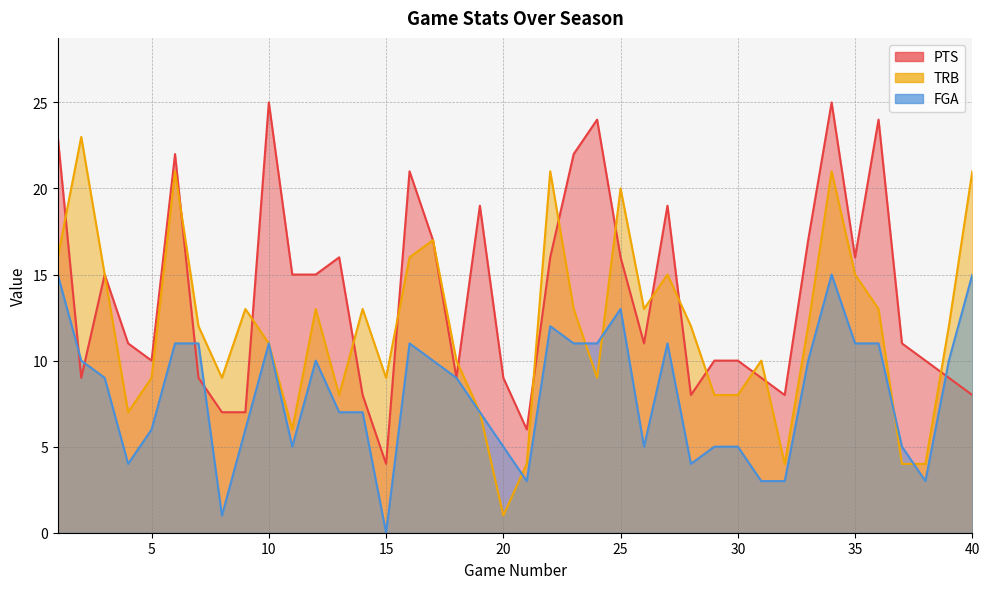

The FGA series shows 23 at 34. True or false?

False